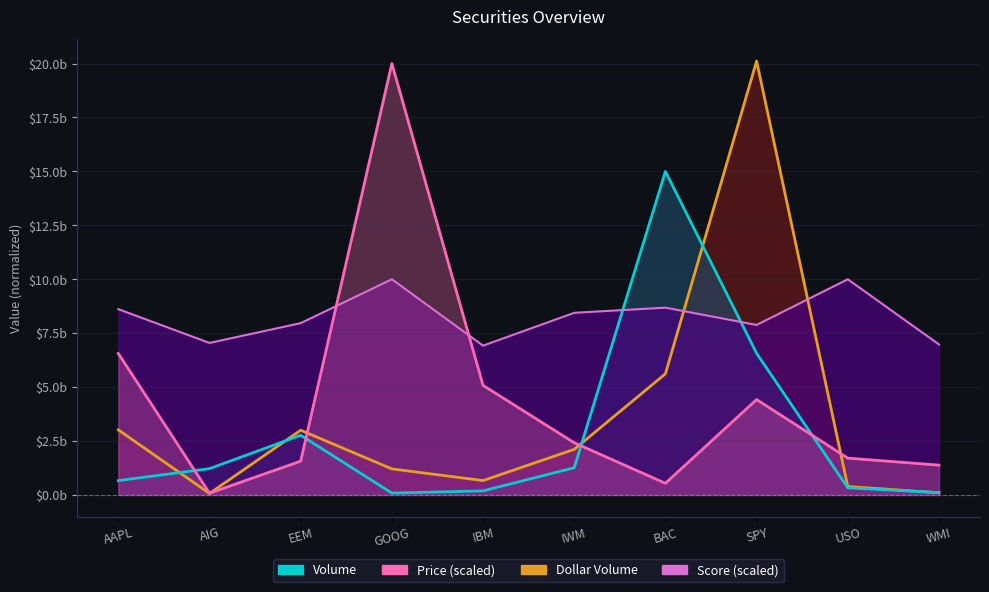

Is it true that the value at WMI is 634971256.1?

False